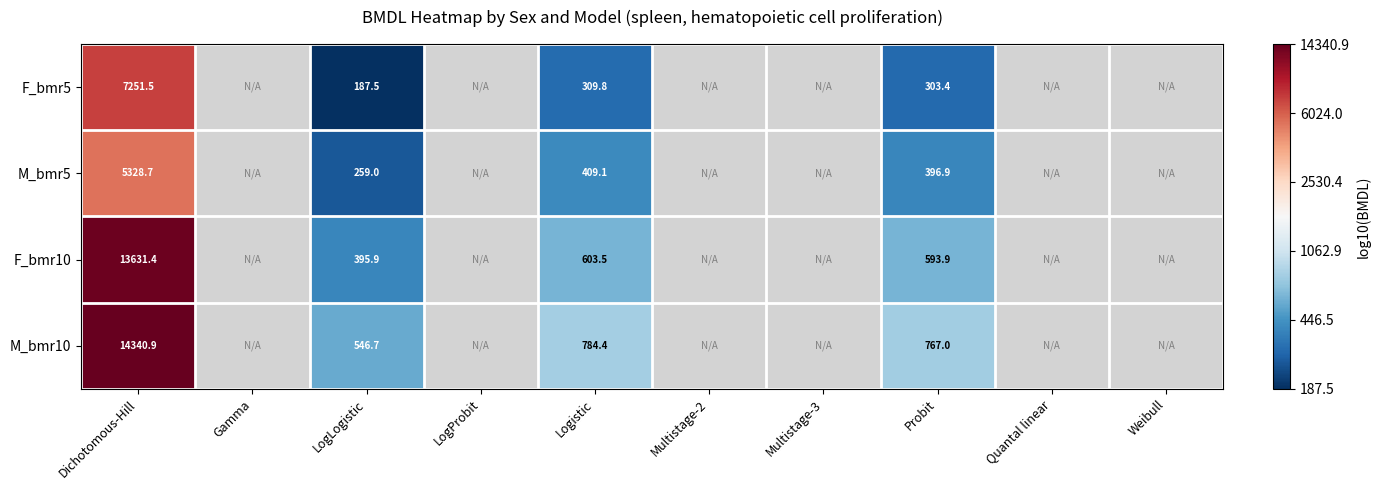

What is the spread (max minus min) of values at LogLogistic?

359.2